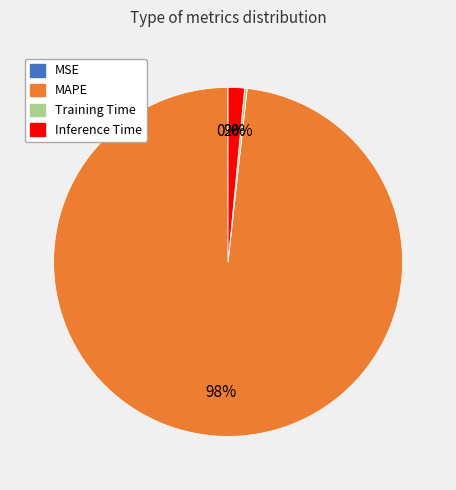

Which slice represents more than half of the pie?

MAPE